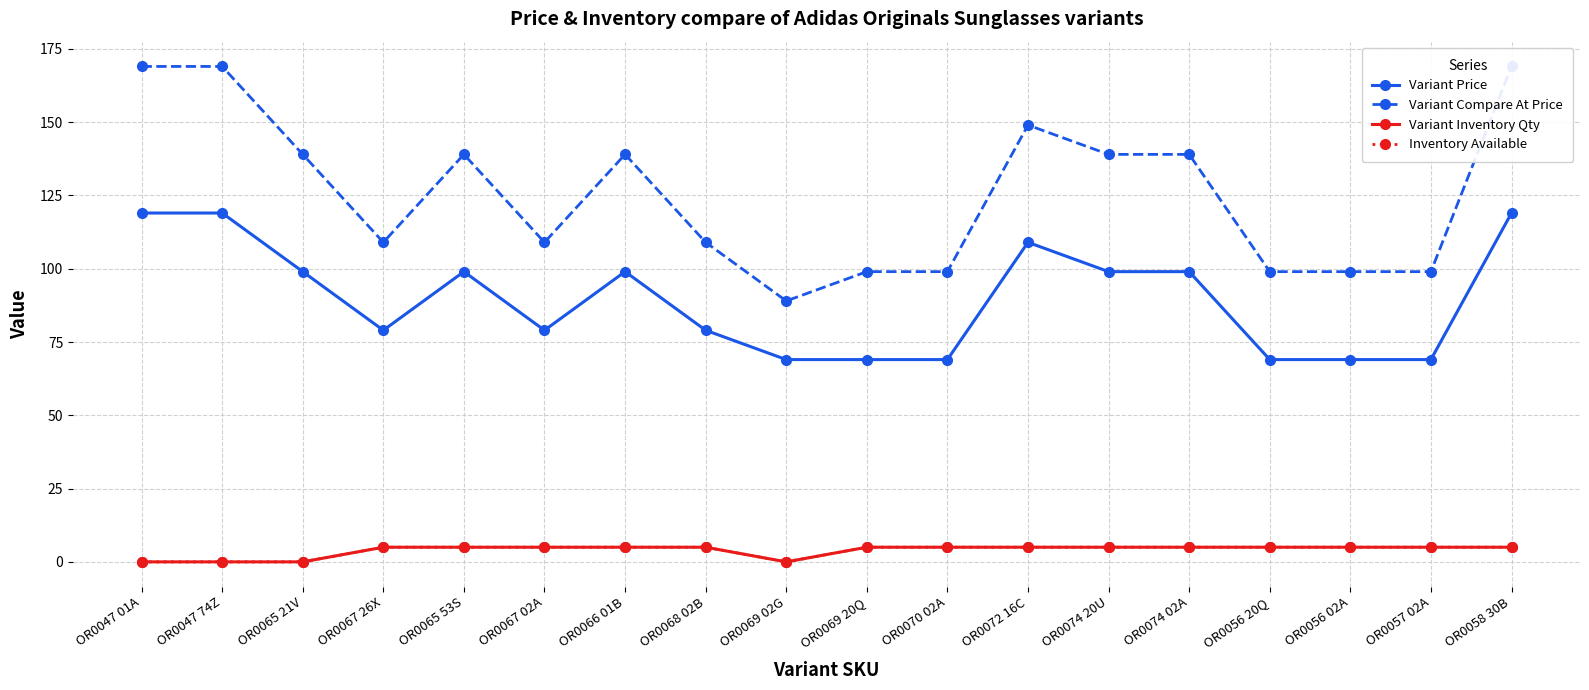

What is the average value of the Inventory Available series?

4